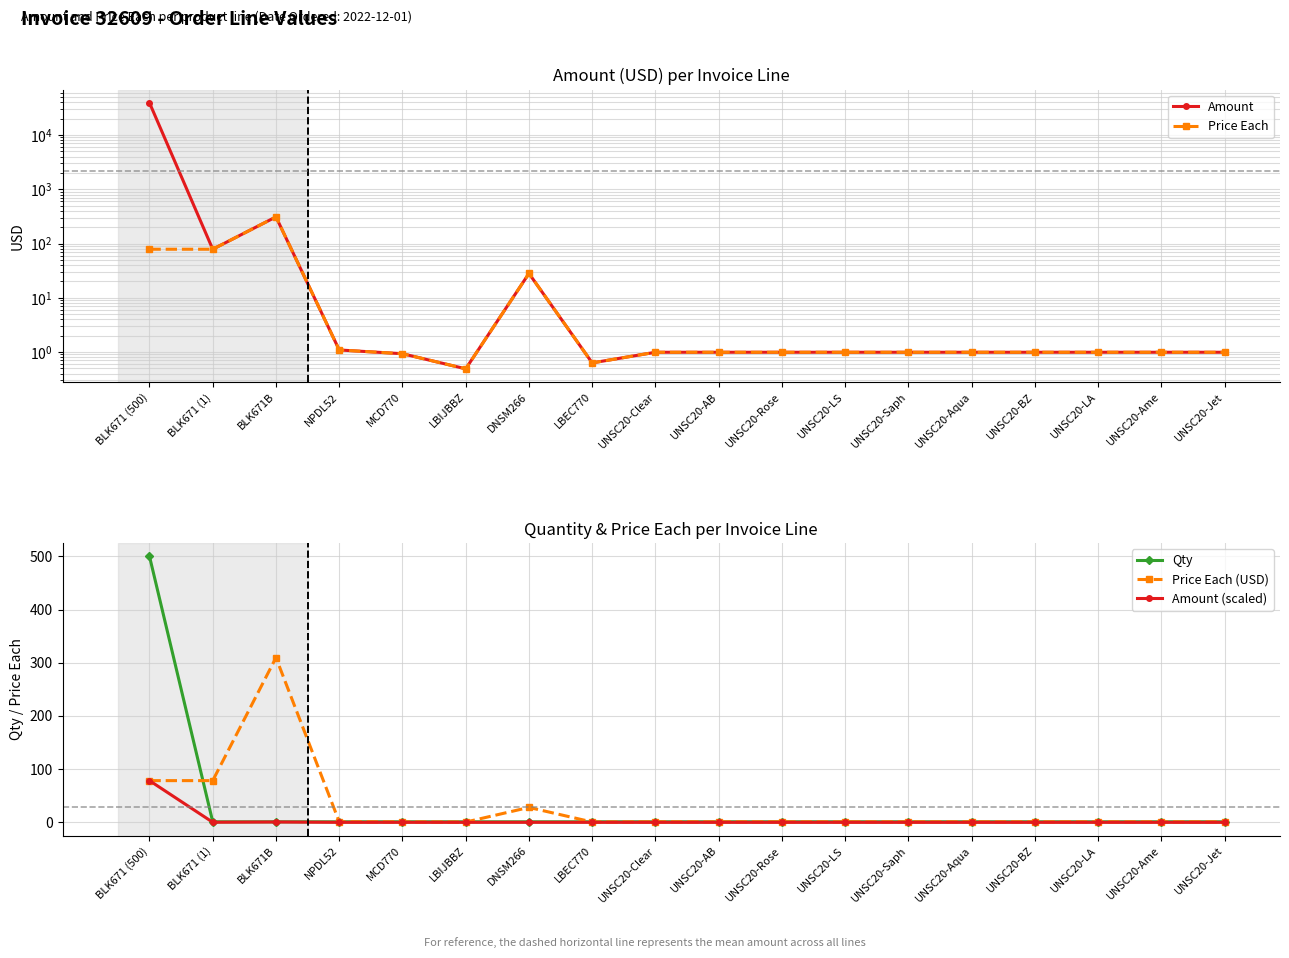

At which label is Price Each closest to 155?

BLK671 (500)